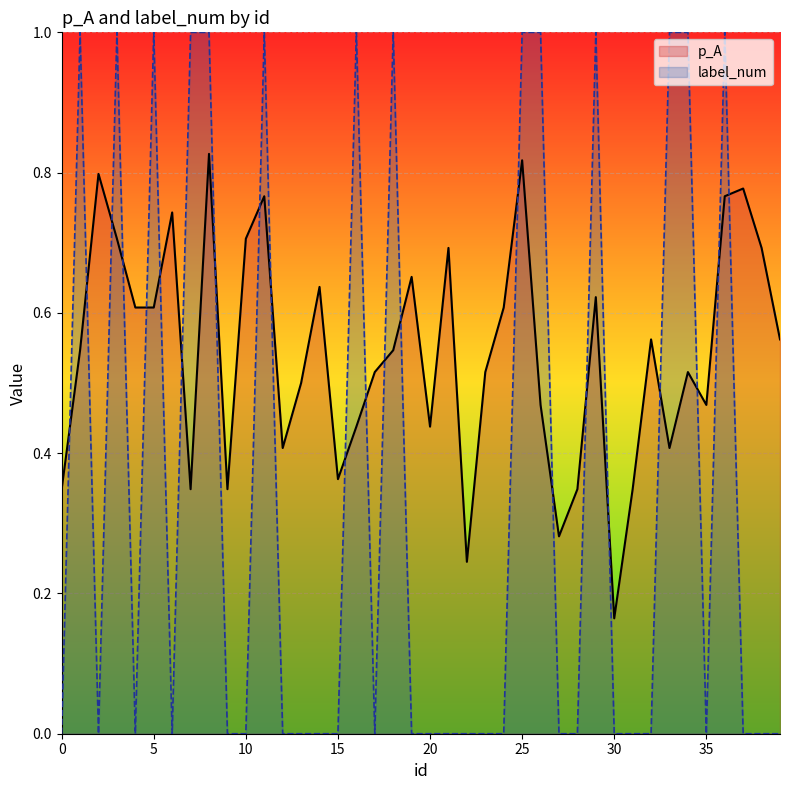

What is the label of the 8th point from the right?

32